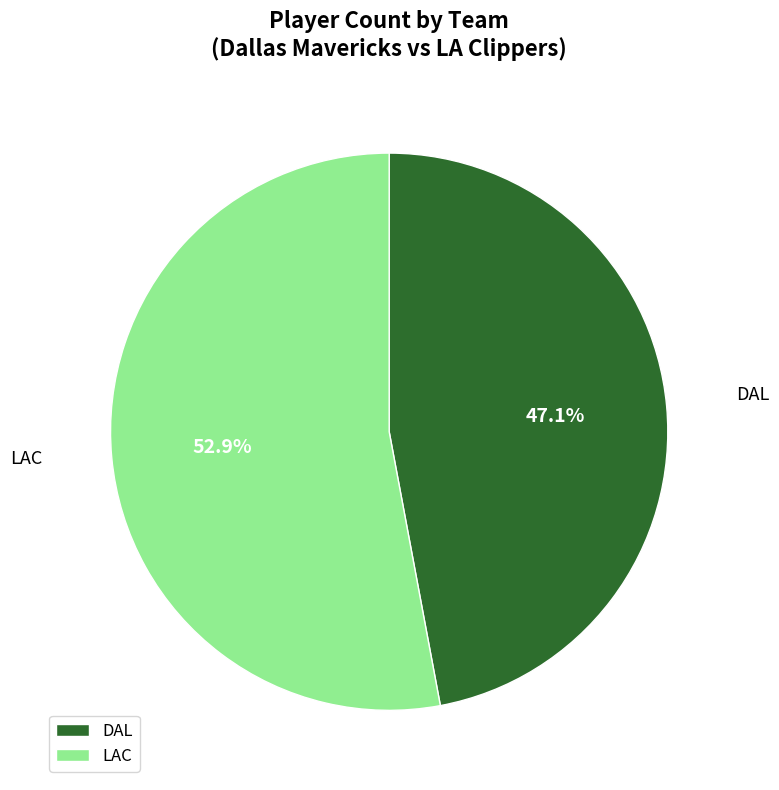

Approximately how many times larger is the value at DAL compared to LAC?

0.9